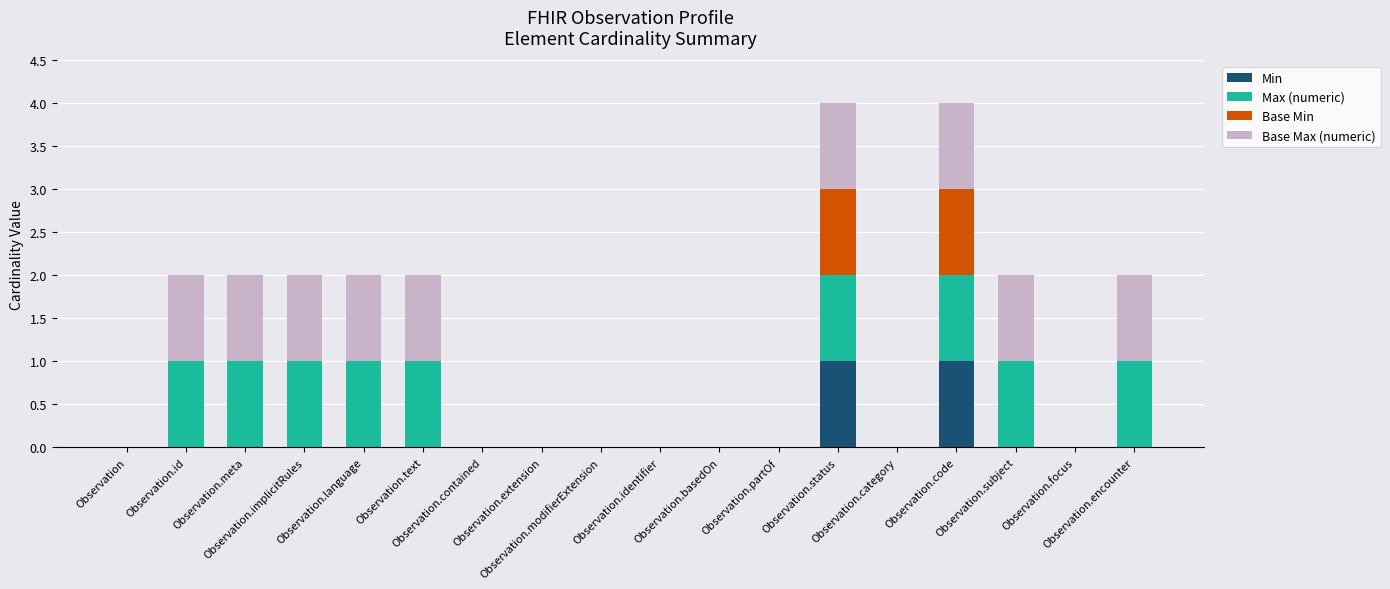

Where is Base Min nearest to the value 0?

Observation